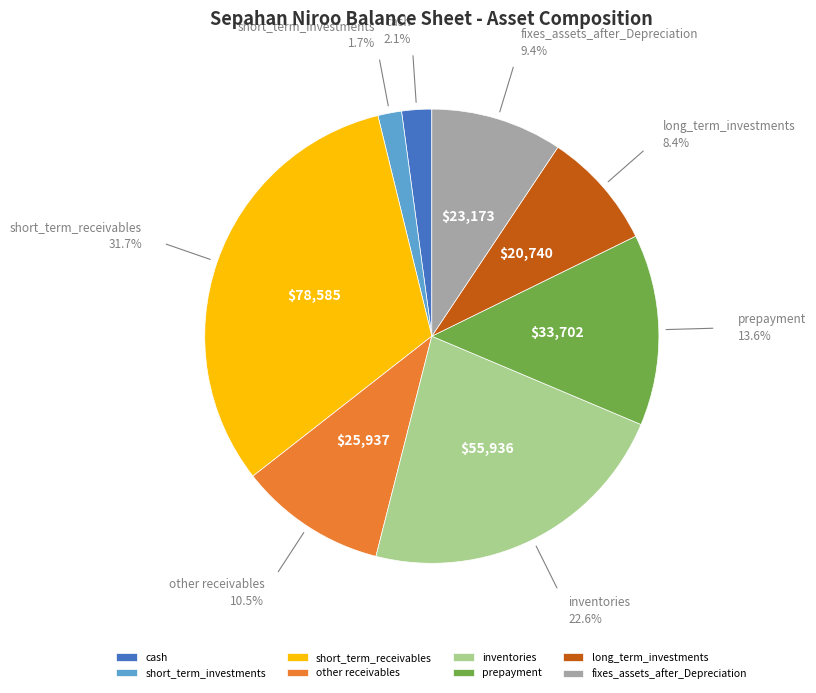

What is the total percentage of other receivables and inventories?

33.1%